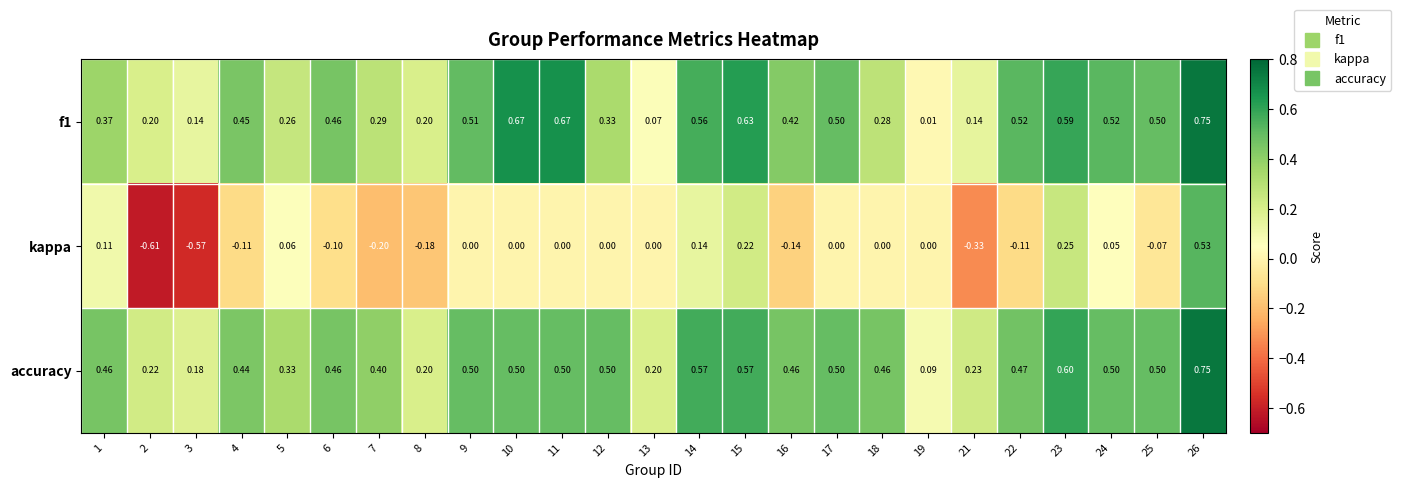

Which series has the largest total across all categories?

accuracy